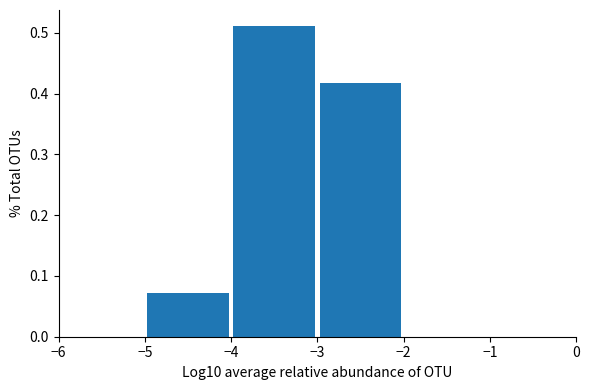

Reading left to right, list every bar in this chart as the range it spans on the x-axis followed by its height. The values are not printed on the chart, so give them approximately, as read against the axis.

-6 to -5: 0
-5 to -4: 0.07
-4 to -3: 0.51
-3 to -2: 0.42
-2 to -1: 0
-1 to 0: 0